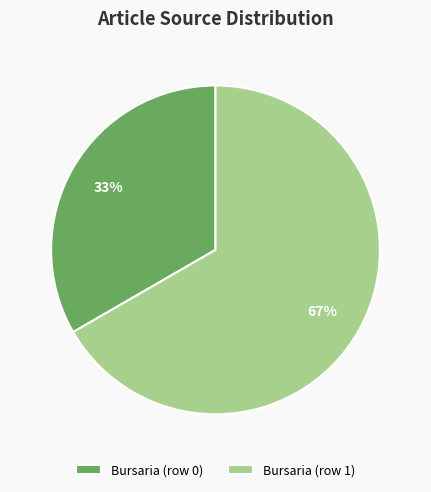

Rank the categories by value from lowest to highest.

Bursaria (row 0), Bursaria (row 1)